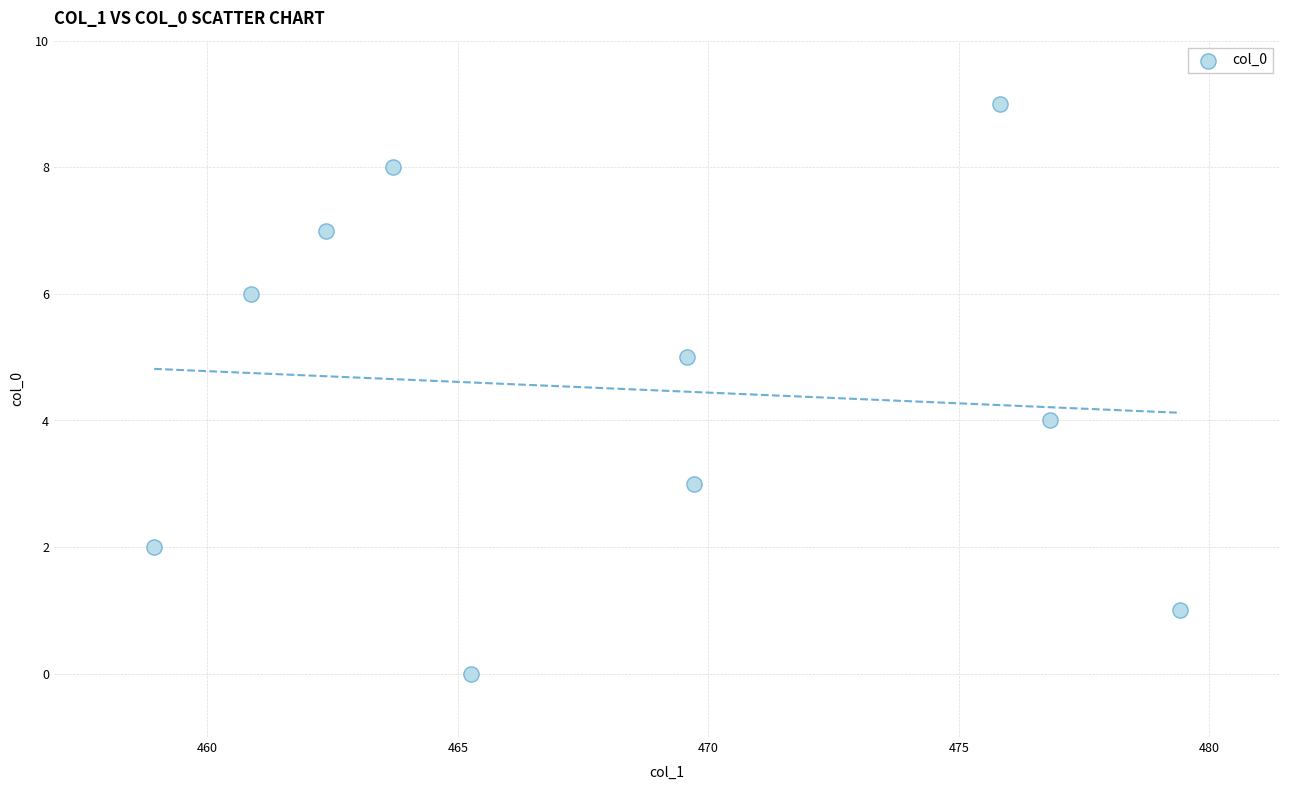

What is the range of Y values (max minus min)?

9